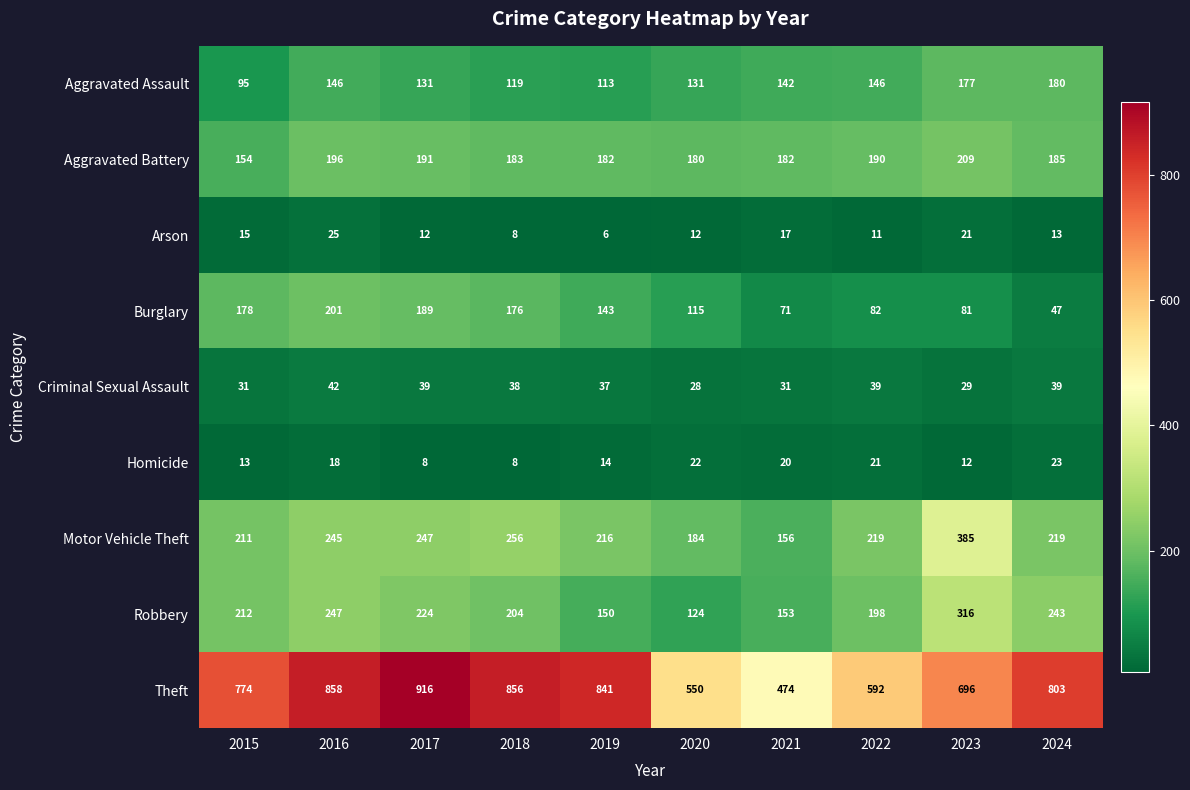

List the labels in order of Theft value, largest first.

2017, 2016, 2018, 2019, 2024, 2015, 2023, 2022, 2020, 2021